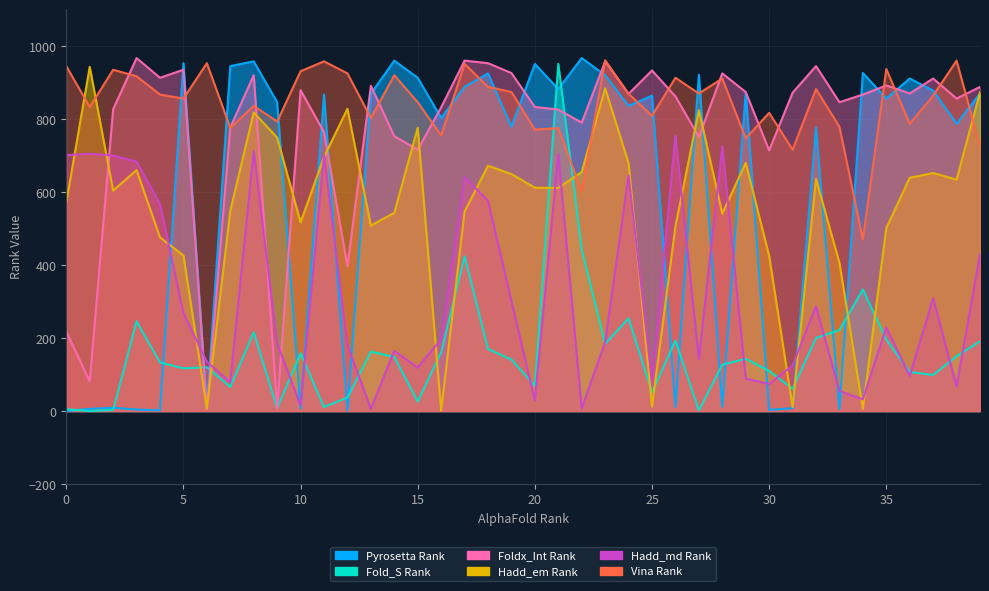

Is it true that Vina Rank equals 953 at 6?

True